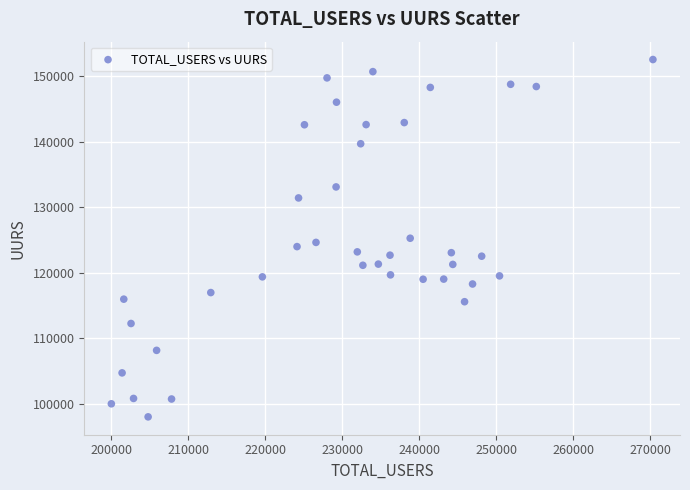

What is the range of Y values (max minus min)?

54570.4